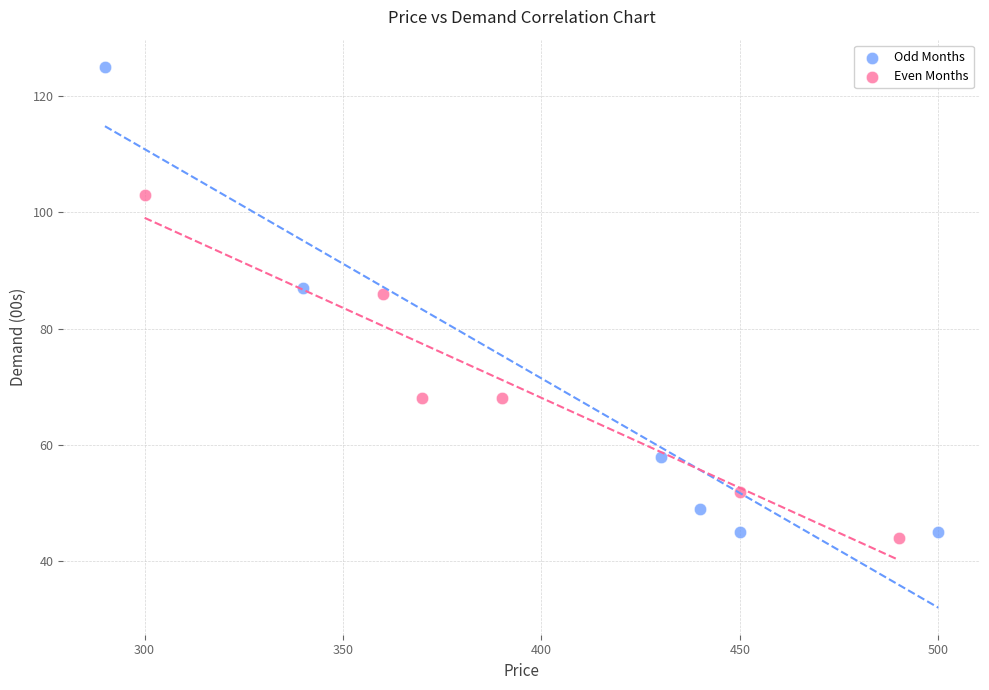

What are all the series names shown in the legend?

Odd Months, Even Months